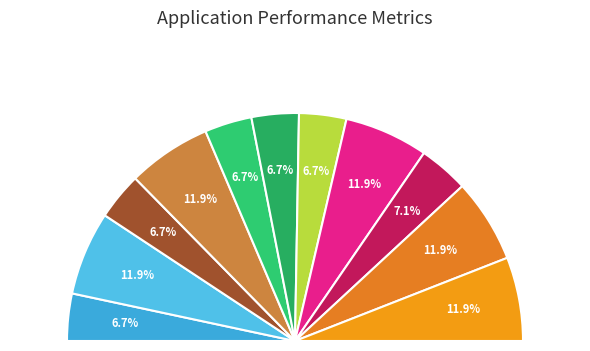

To the nearest percent, what is the difference between the largest and smallest slice percentages?

5%